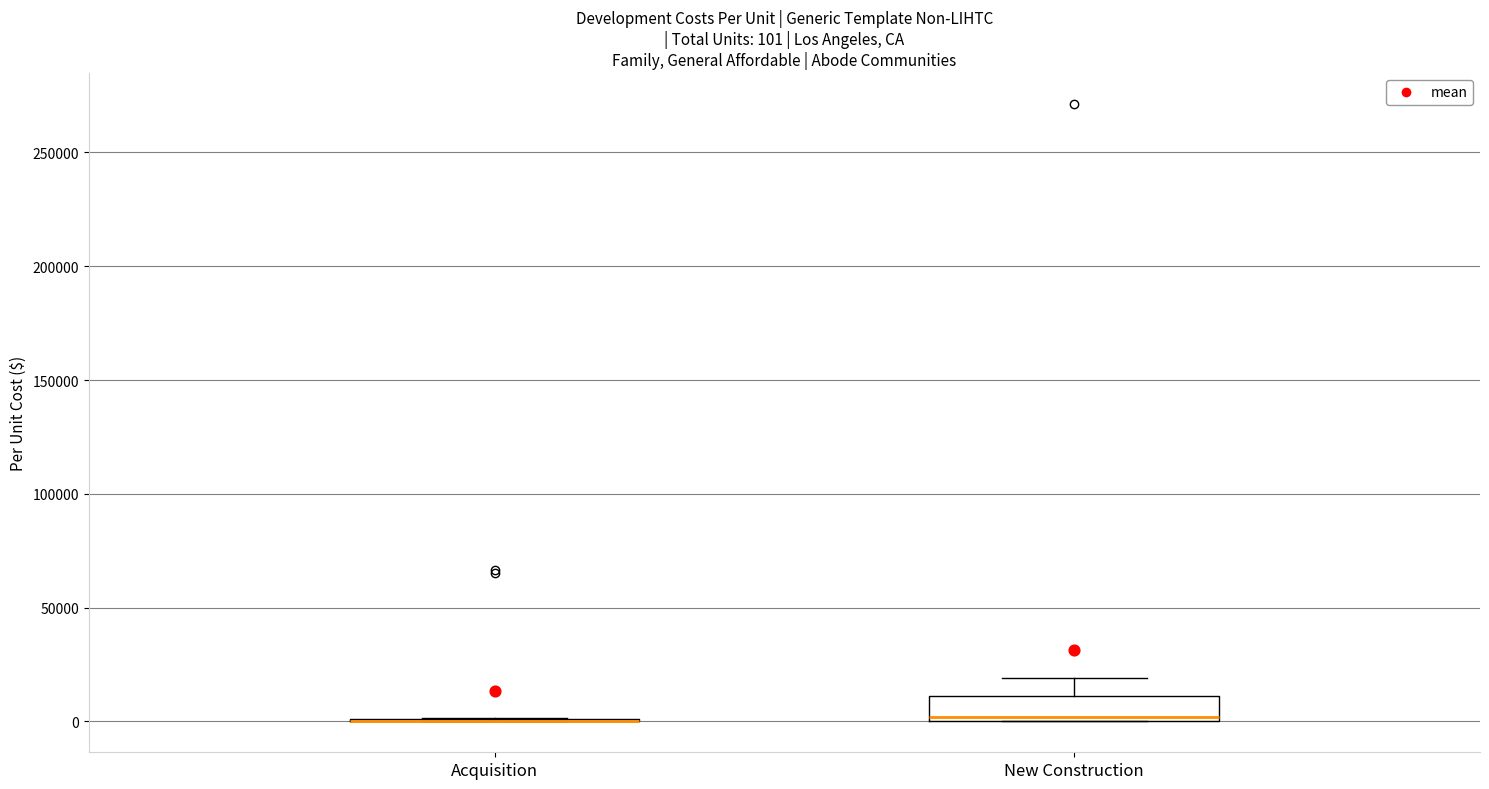

Which box is the tallest, from its lower edge to its upper edge?

New Construction